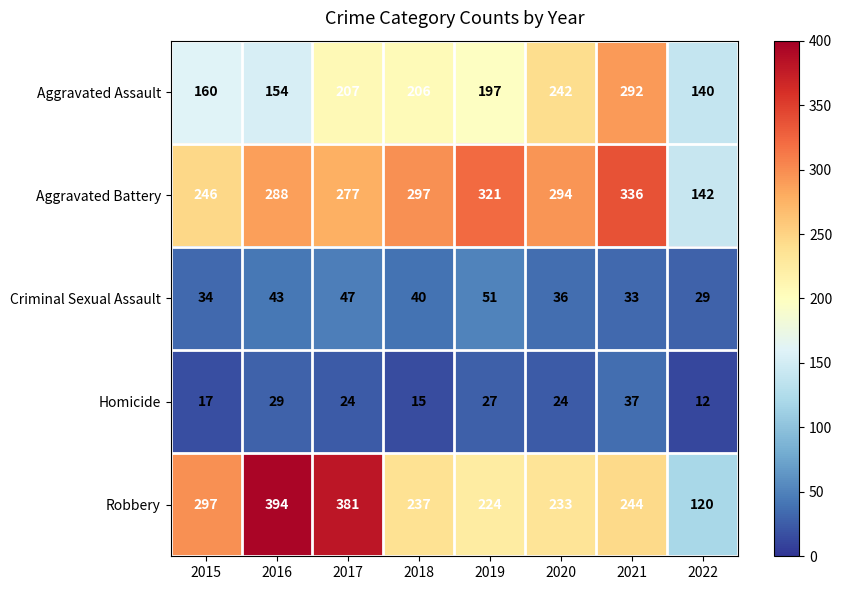

The Criminal Sexual Assault series shows 61 at 2020. True or false?

False